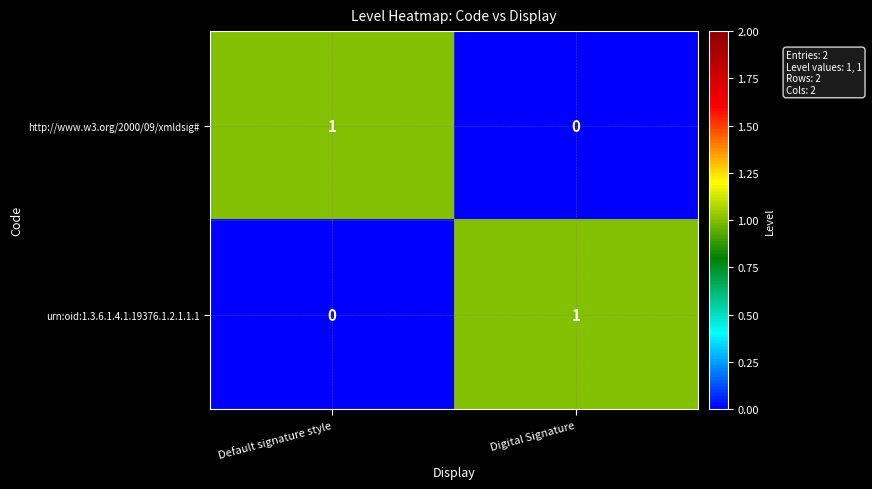

At how many categories does at least one series exceed 0?

2